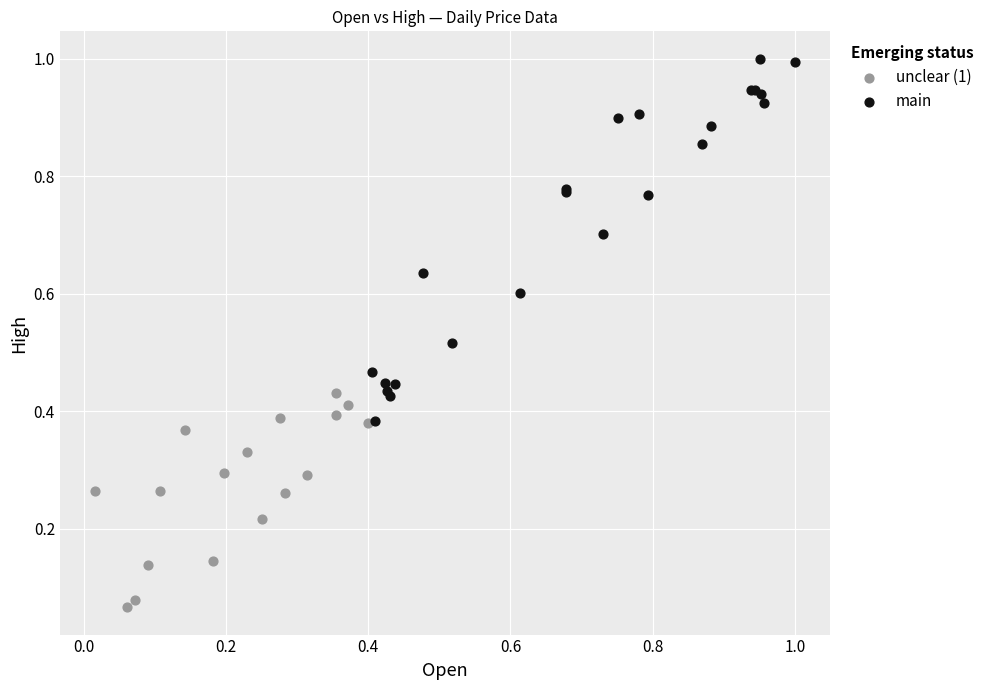

Which series contains the lowest Y value?

unclear (1)